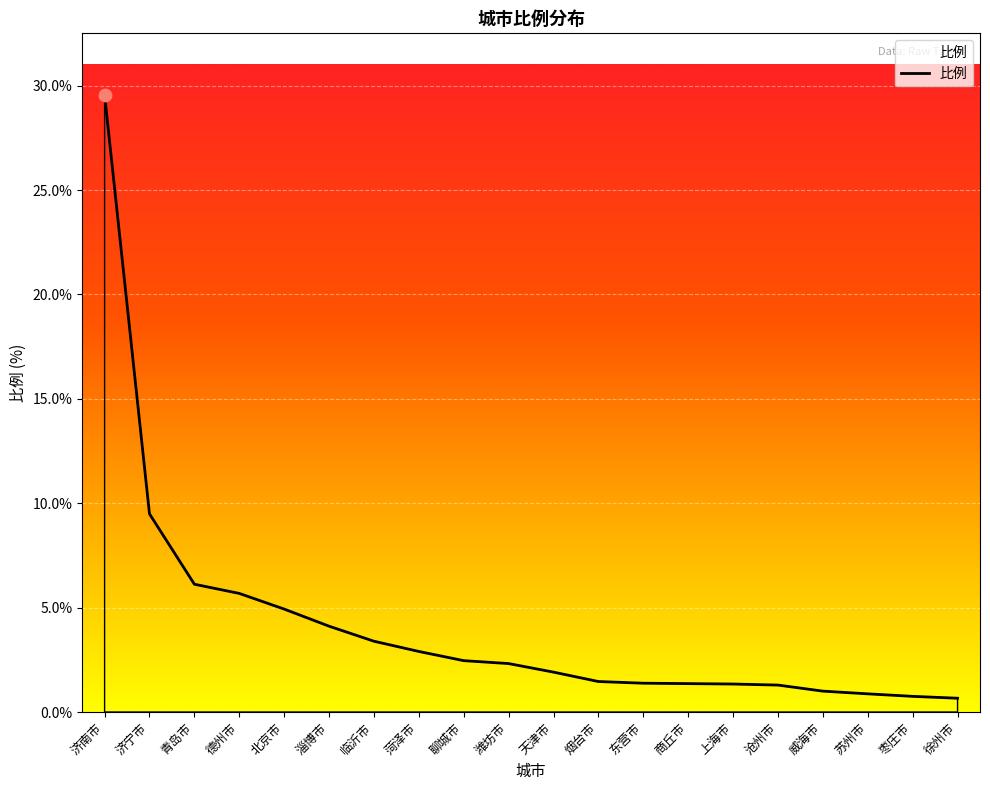

Which has a higher value, 枣庄市 or 上海市?

上海市